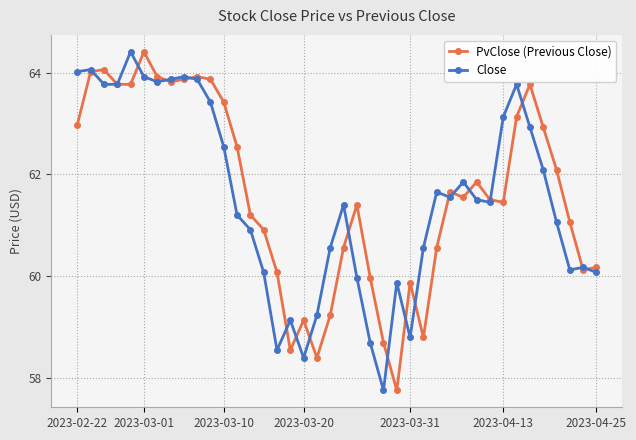

True or false: Close has more than 1 interior local peaks.

True